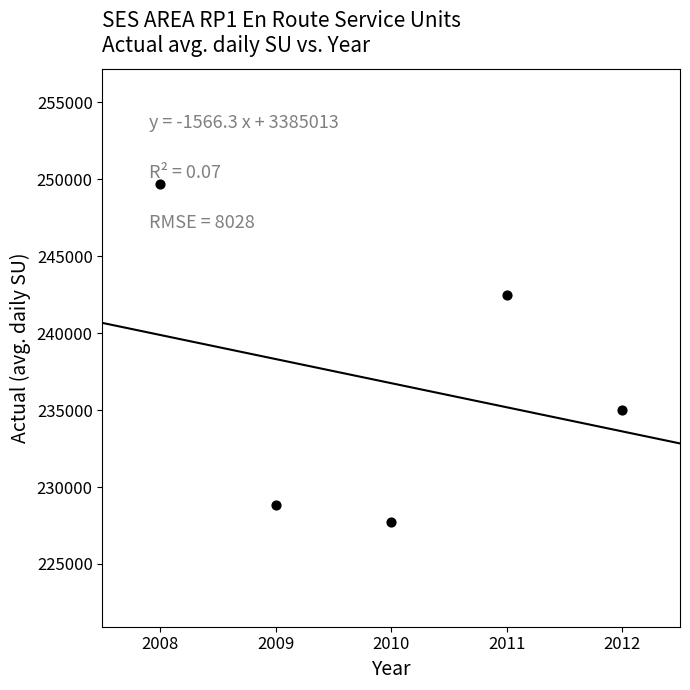

What is the range of Y values (max minus min)?

21913